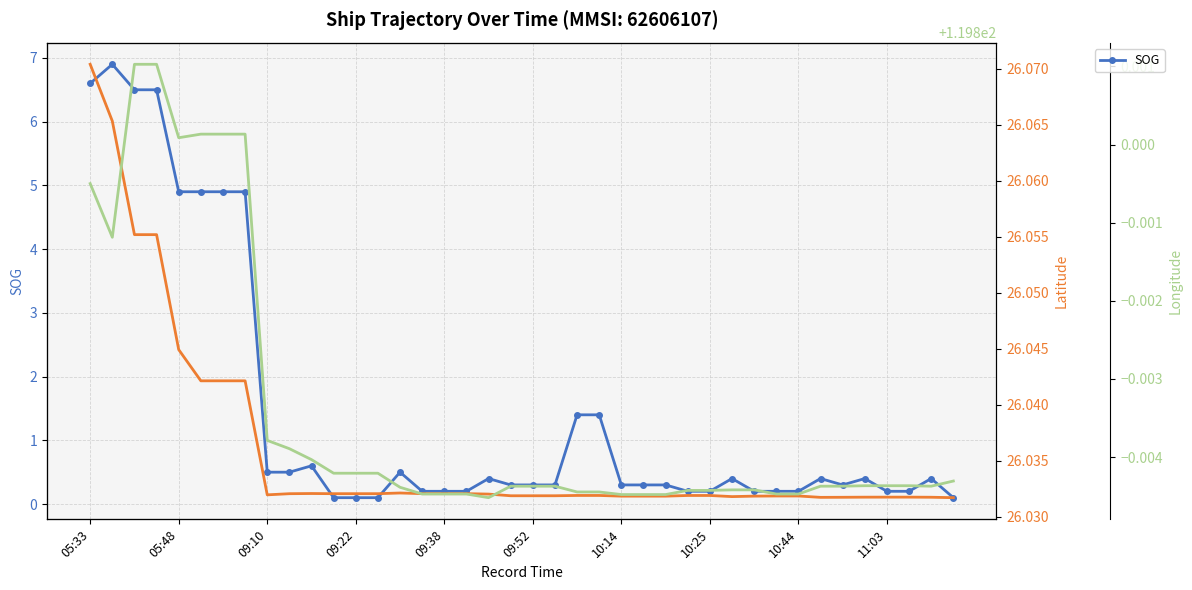

True or false: SOG and Longitude cross at least once.

False